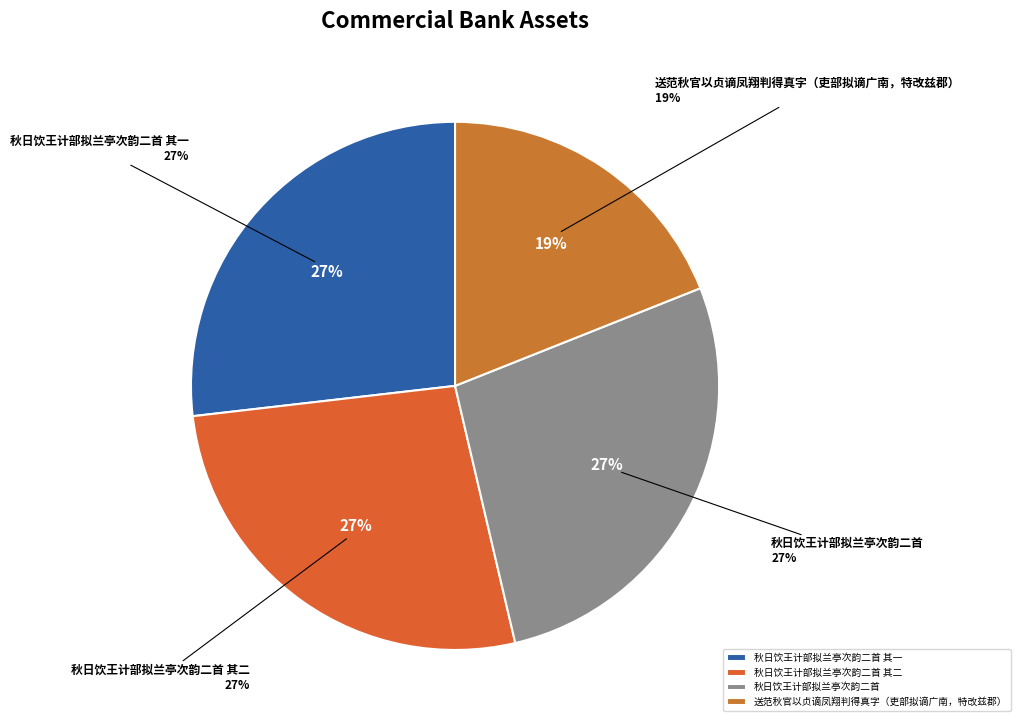

To the nearest percent, what is the average slice percentage?

25%